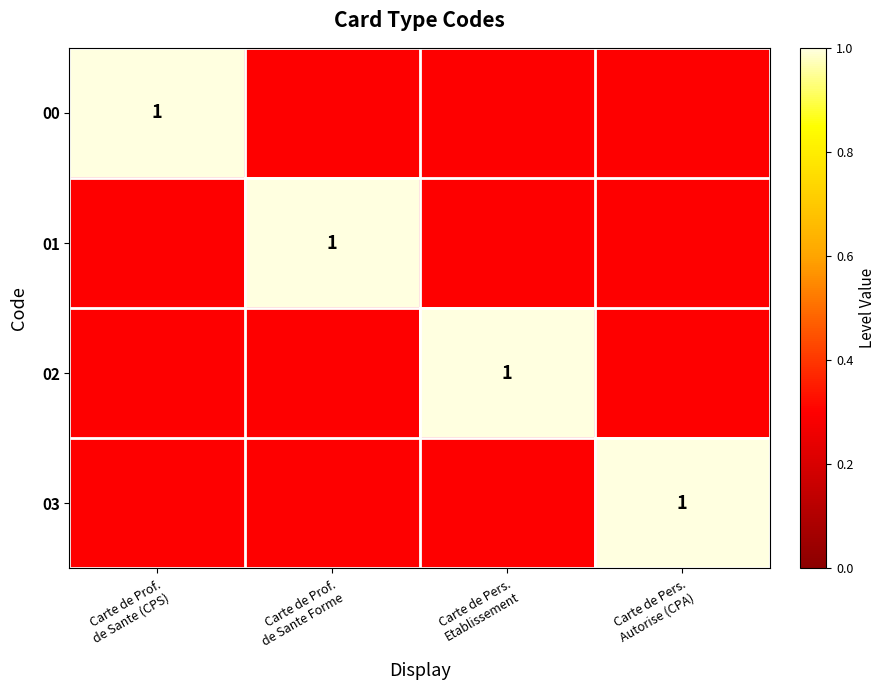

How many categories are shown in the chart?

4